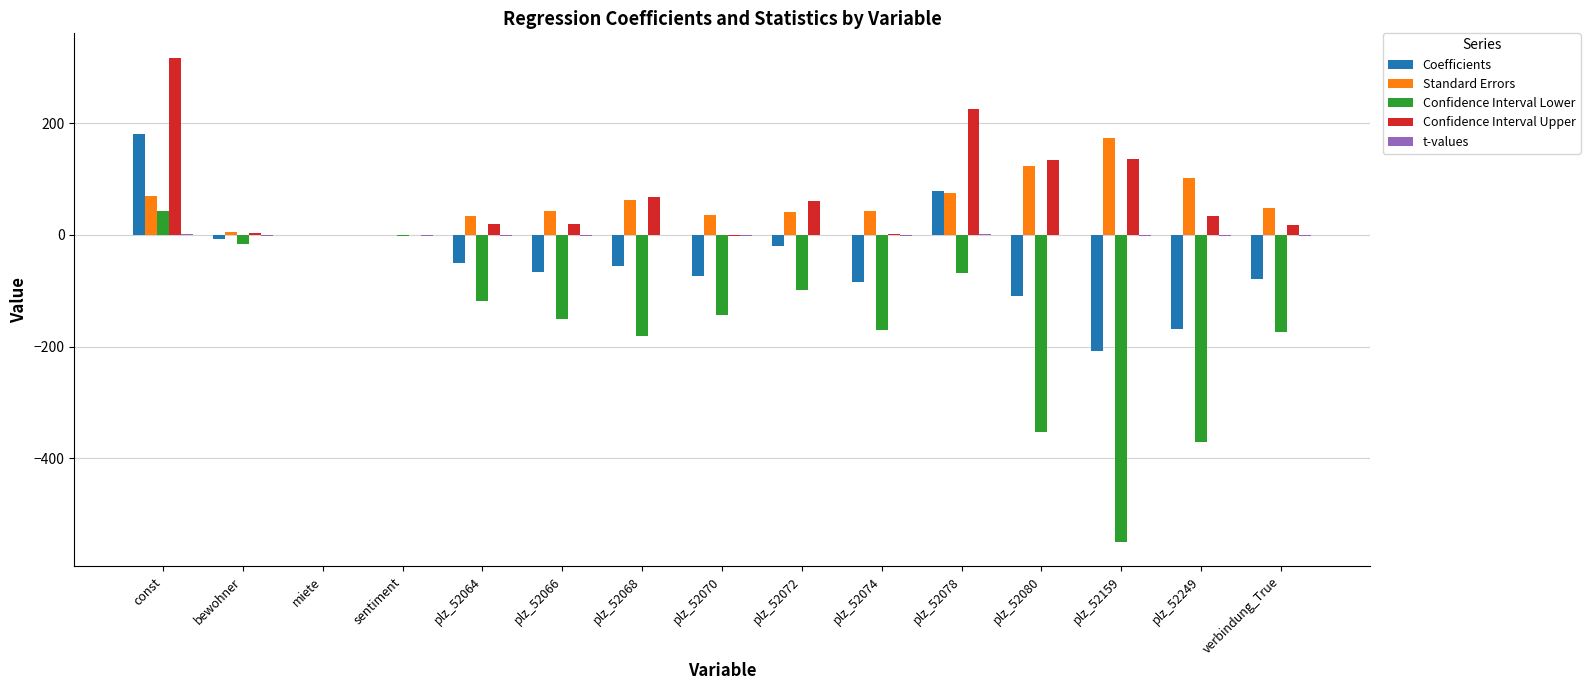

What is the sum of all Confidence Interval Lower values?

-2353.4